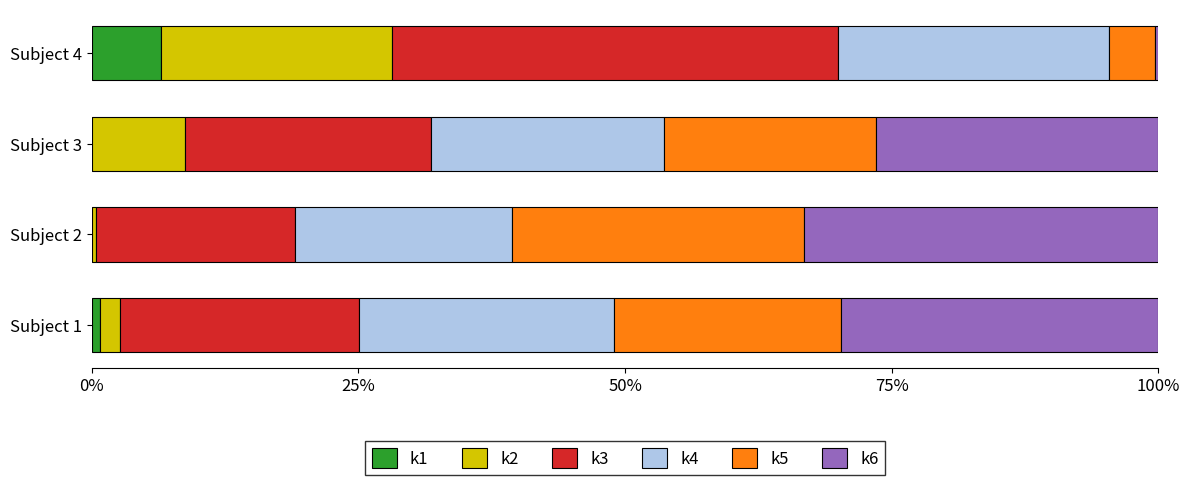

What are all the series names shown in the legend?

k1, k2, k3, k4, k5, k6